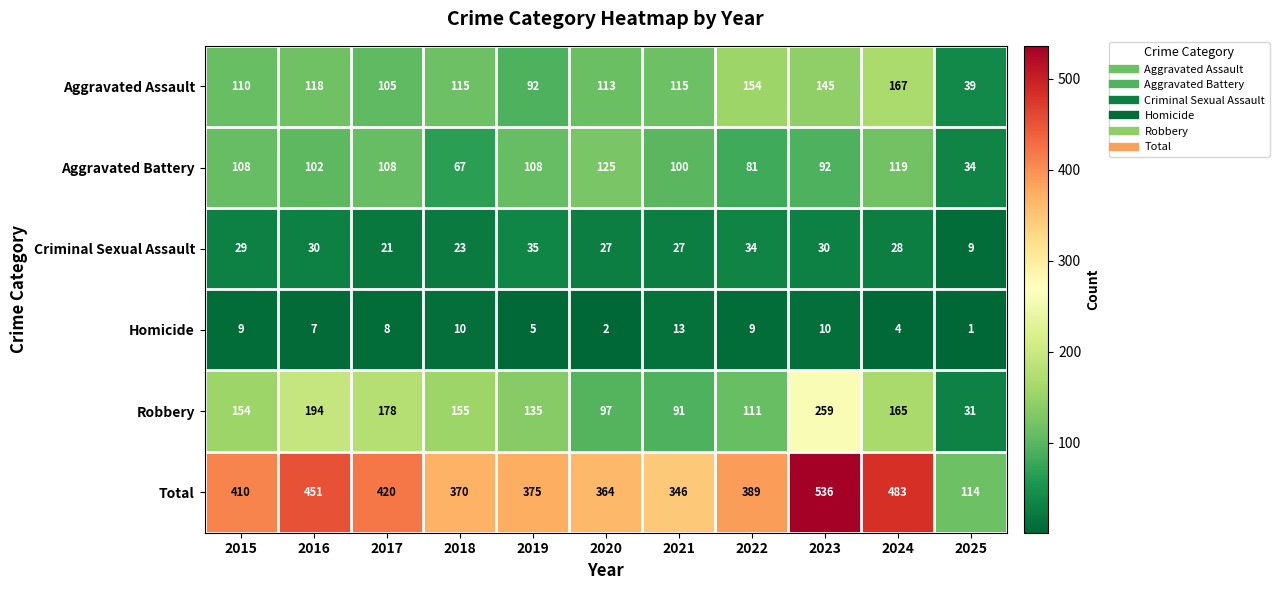

Is the value of Total at 2016 greater than the value of Robbery at 2022?

Yes